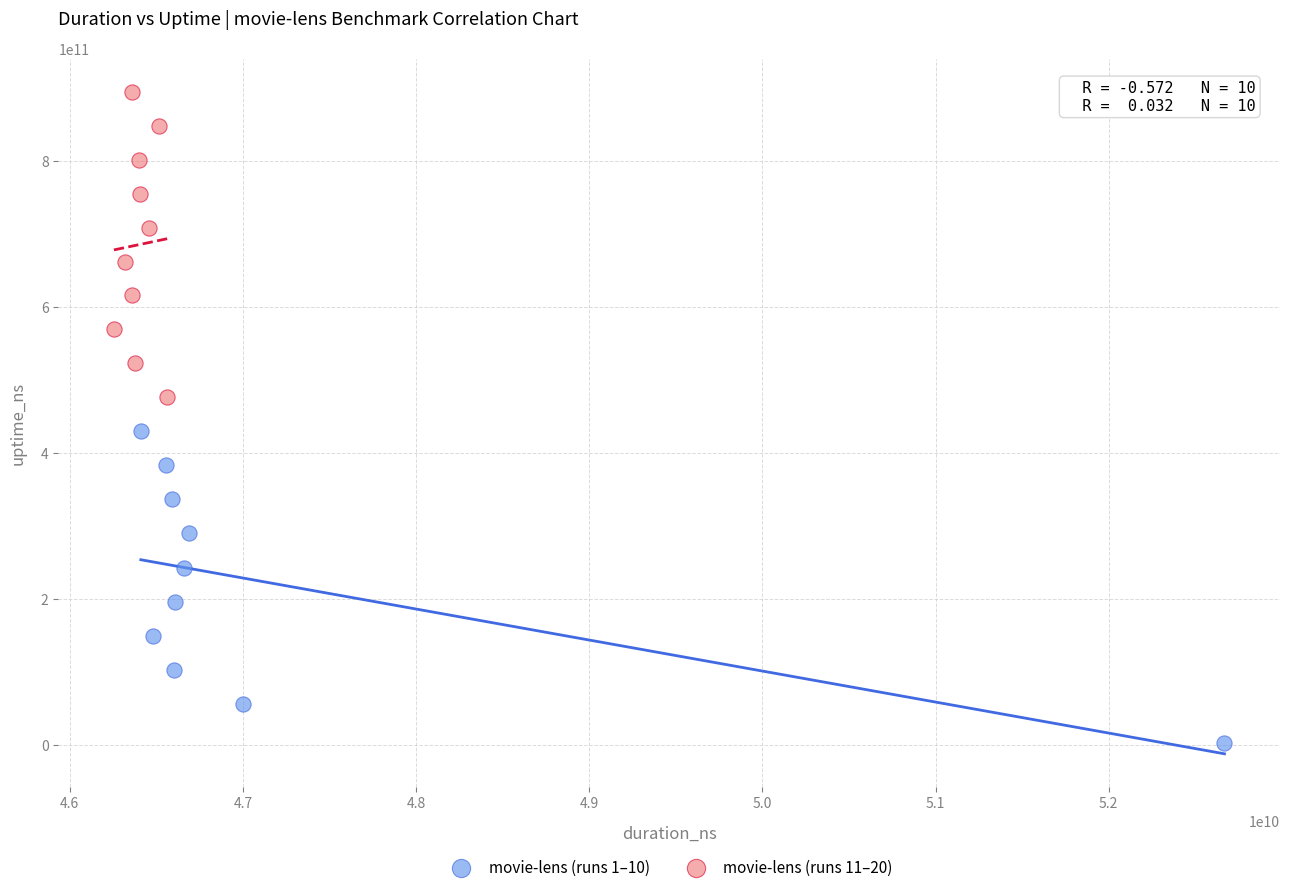

Which series reaches the minimum Y coordinate?

movie-lens (runs 1–10)